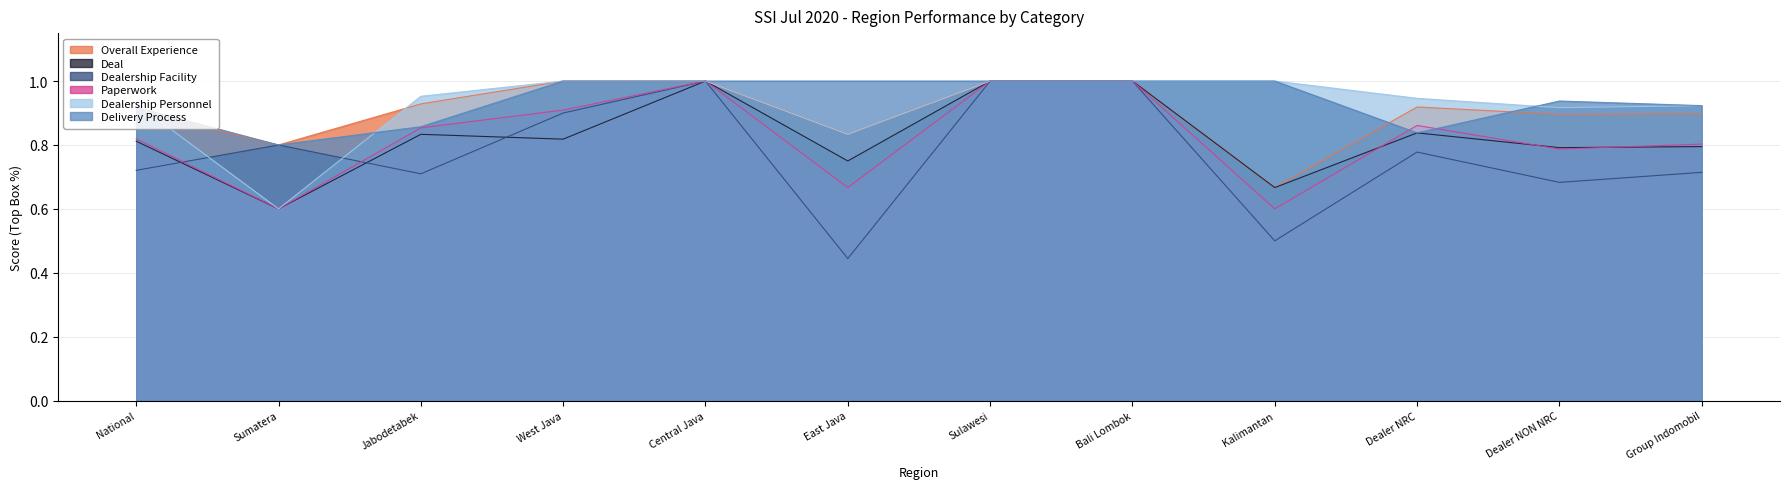

What is the sum of all Deal values?

9.9